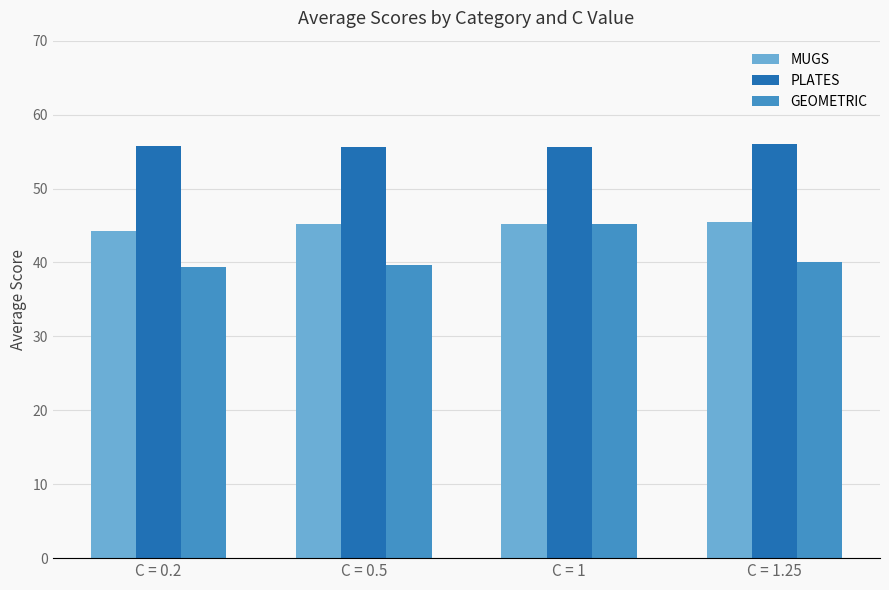

At which label is MUGS closest to 44?

C = 0.2